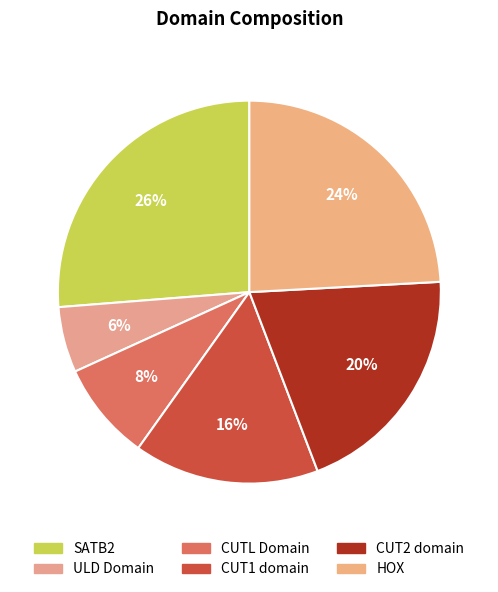

To the nearest percent, what portion does CUT2 domain represent?

20%